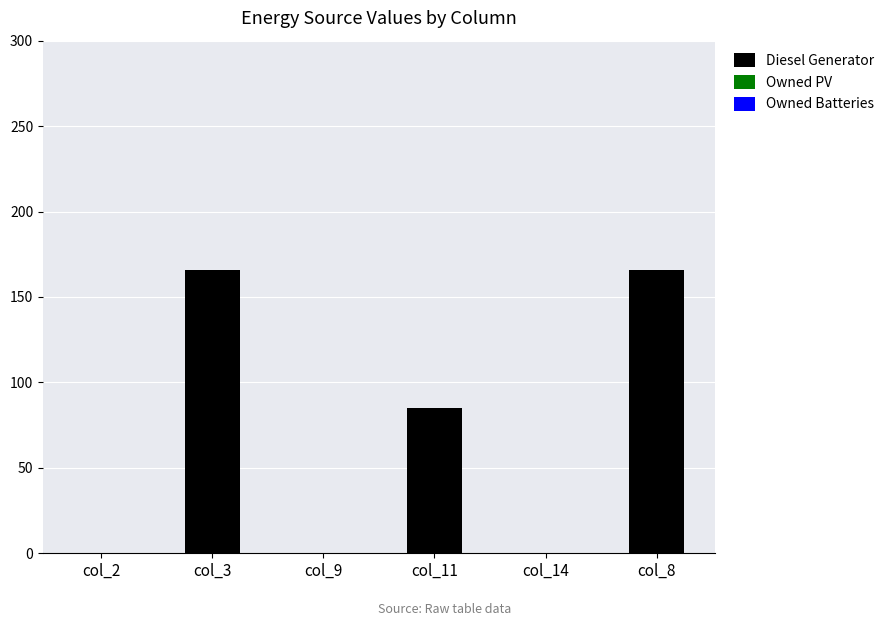

Between col_8 and col_11, which is larger?

col_8